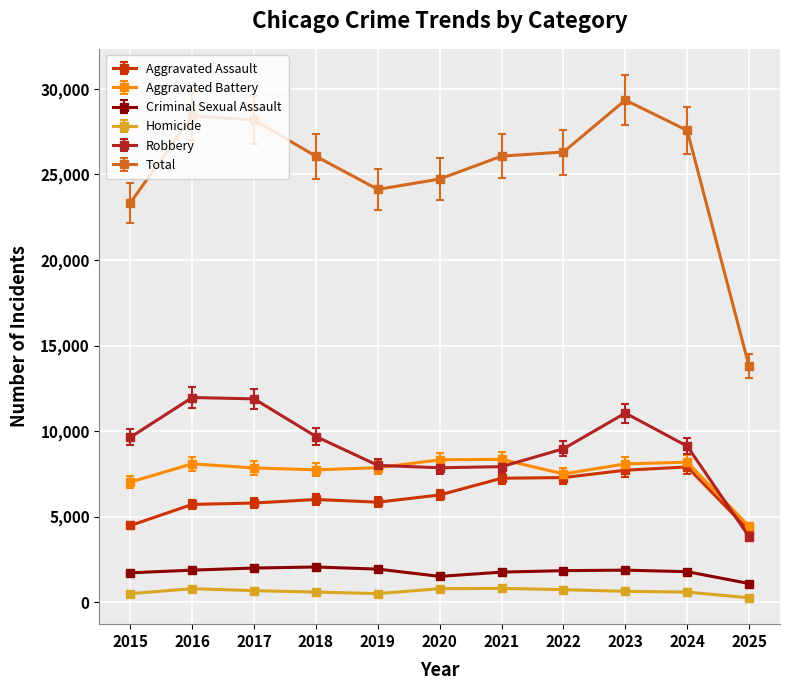

True or false: Total has a value of 13427 at 2023.

False